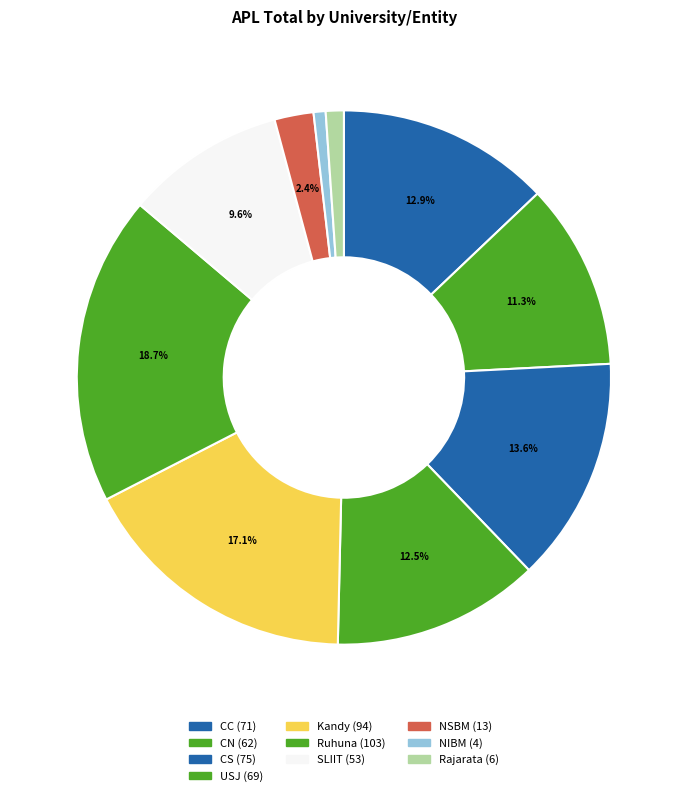

Which category has the biggest portion of the pie?

Ruhuna